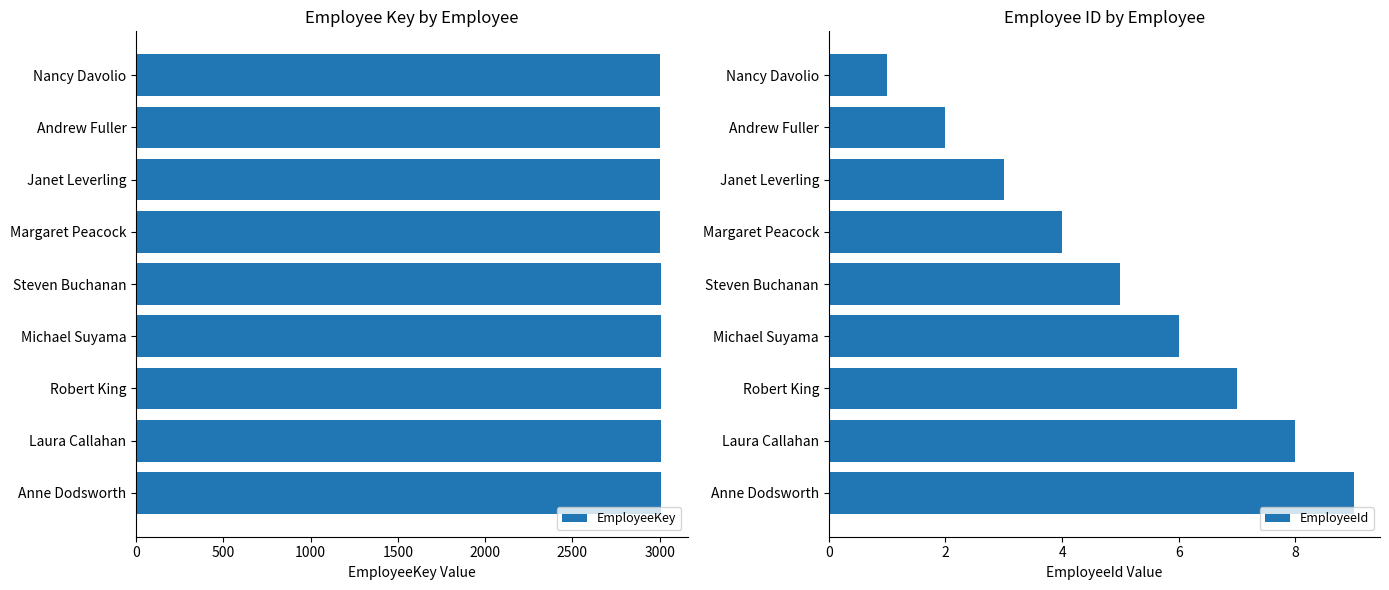

How many data points in EmployeeId are less than 5?

4